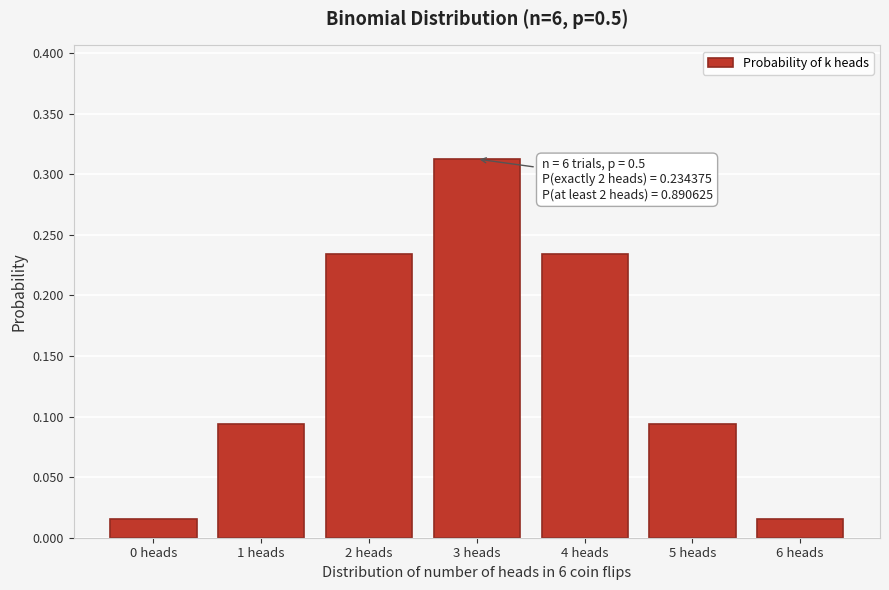

Which has a higher value, 2 heads or 1 heads?

2 heads